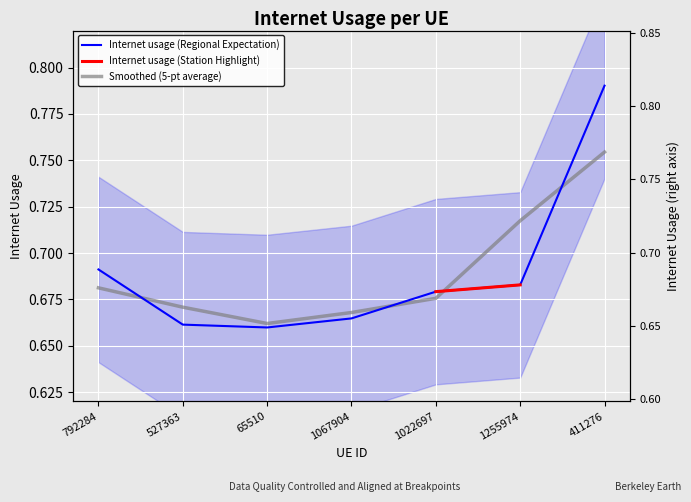

Read the value at 527363.

0.7